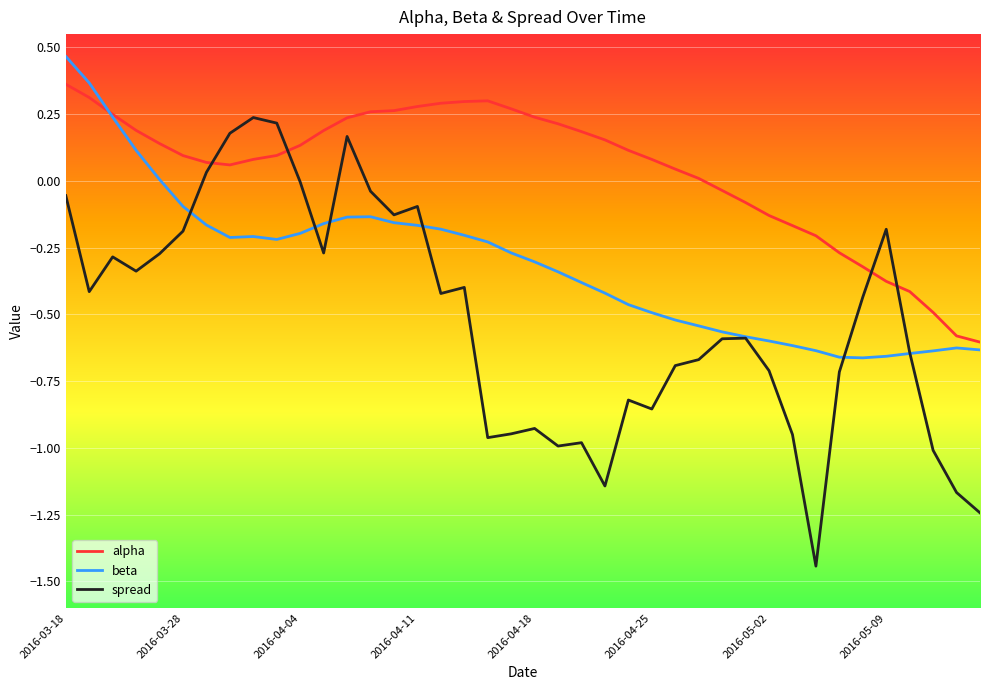

List the series in order of their overall mean, highest first.

alpha, beta, spread